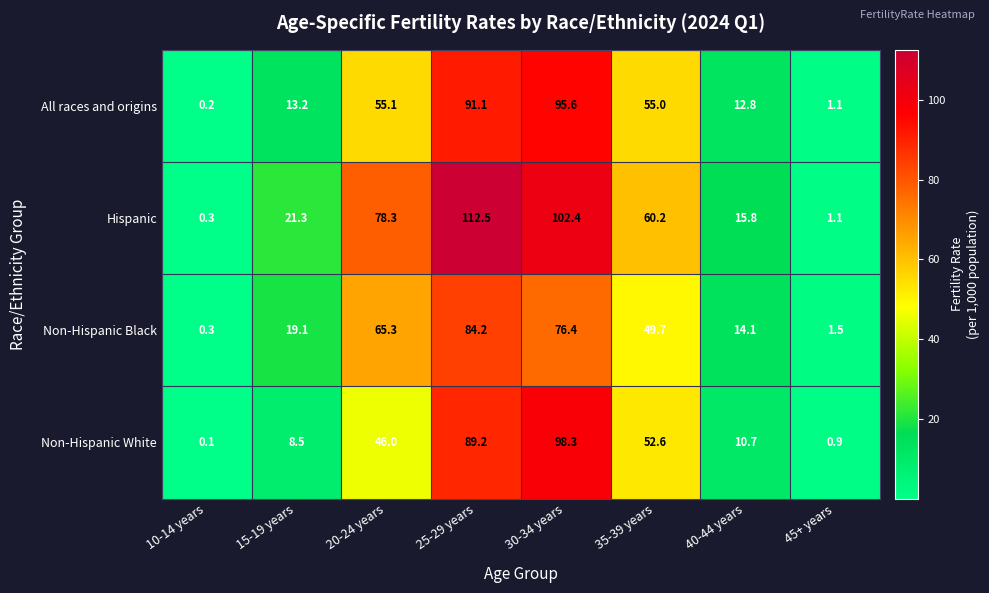

At which category is the sum across all series the highest?

25-29 years